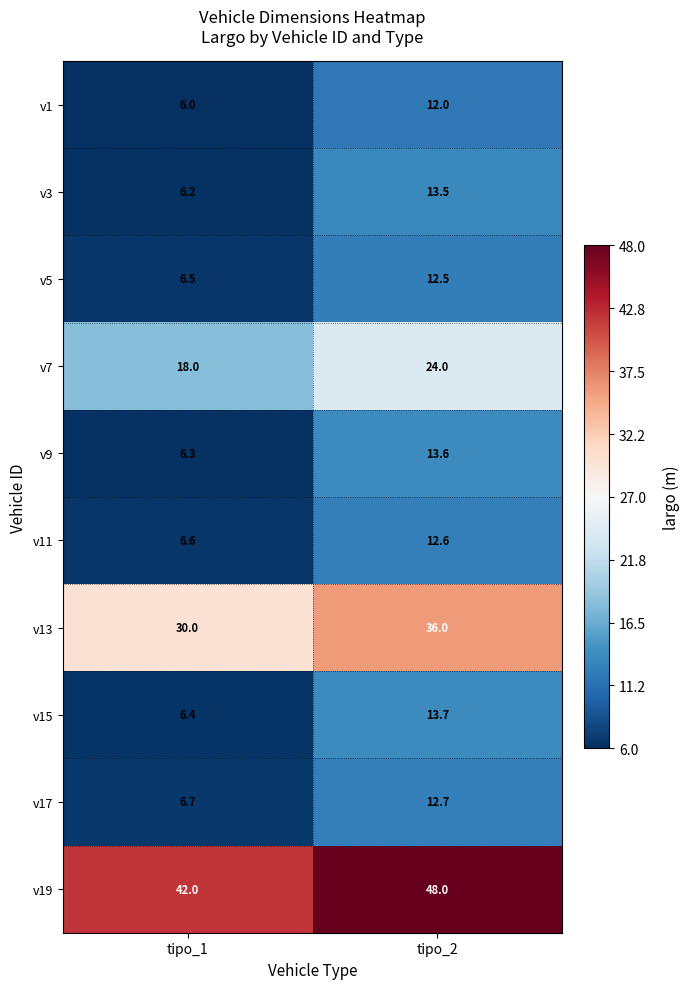

The value of v1 at tipo_2 is 12.0. True or false?

True